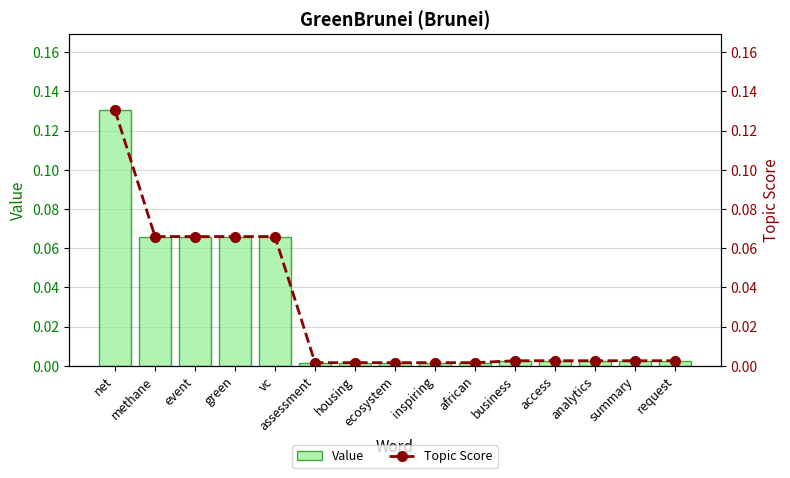

Which series changed the most between vc and business?

Value